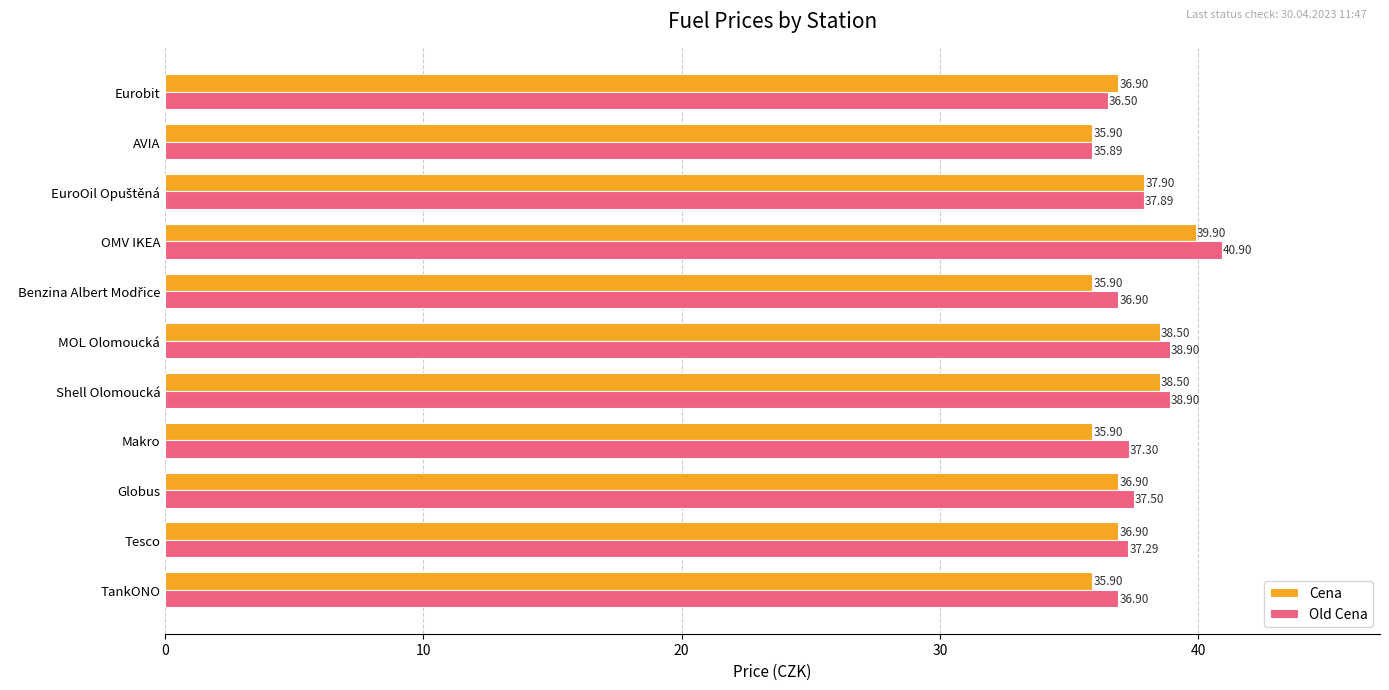

Which label corresponds to the smallest value in the chart?

AVIA